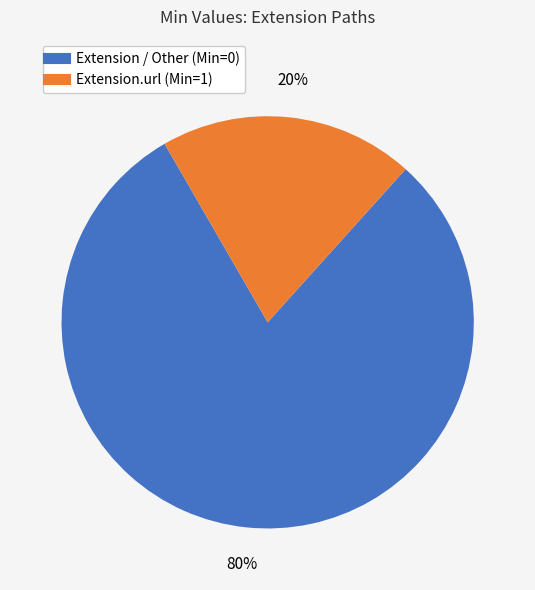

To the nearest percent, what is the difference between the largest and smallest slice percentages?

60%